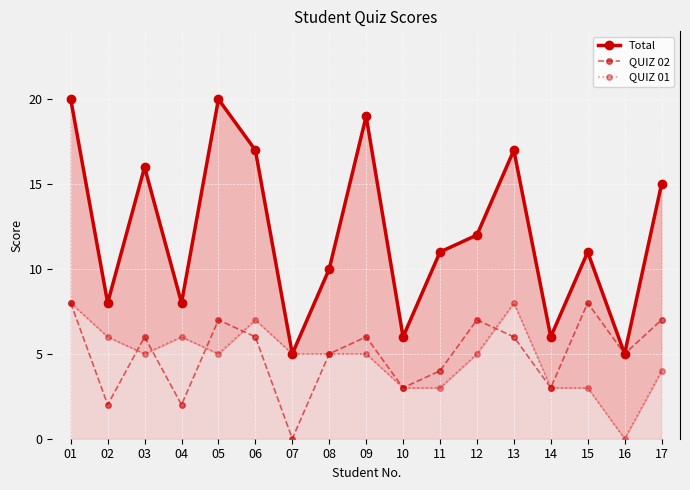

Which has a higher value, 13 or 05?

05